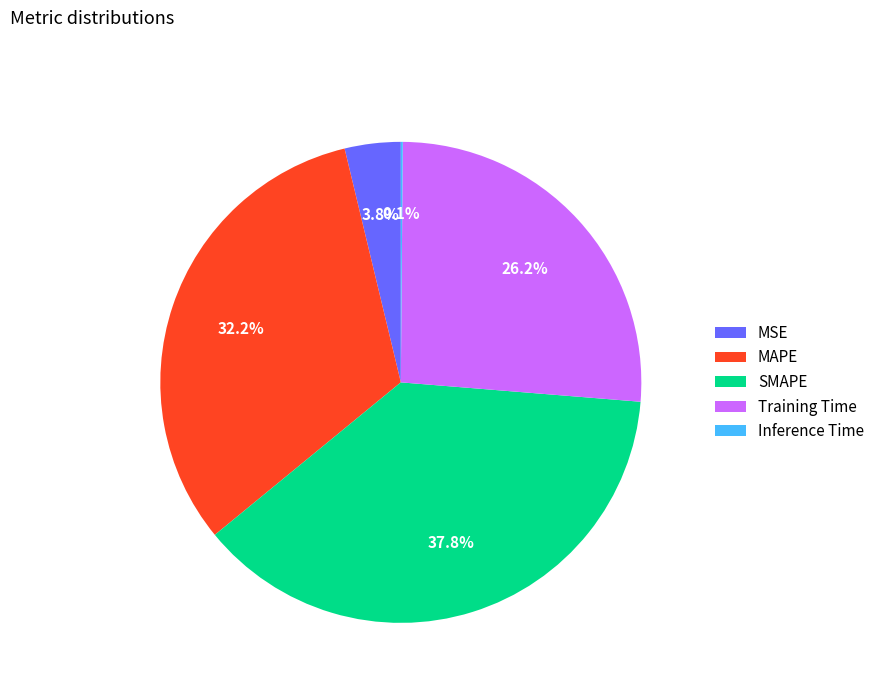

Which has a higher value, MAPE or MSE?

MAPE